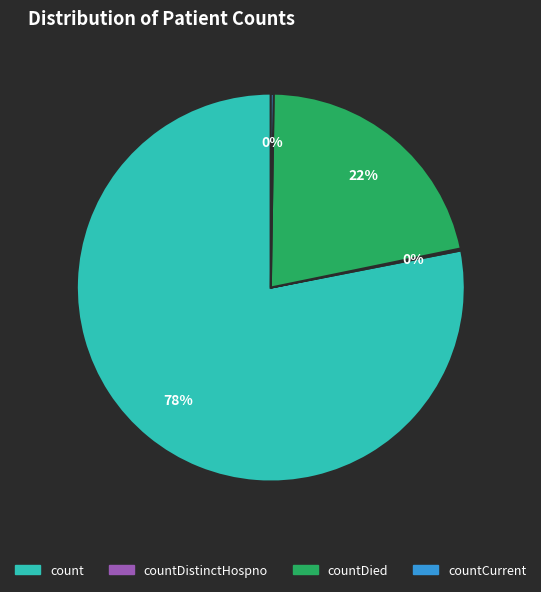

To the nearest percent, what is the average slice percentage?

25%